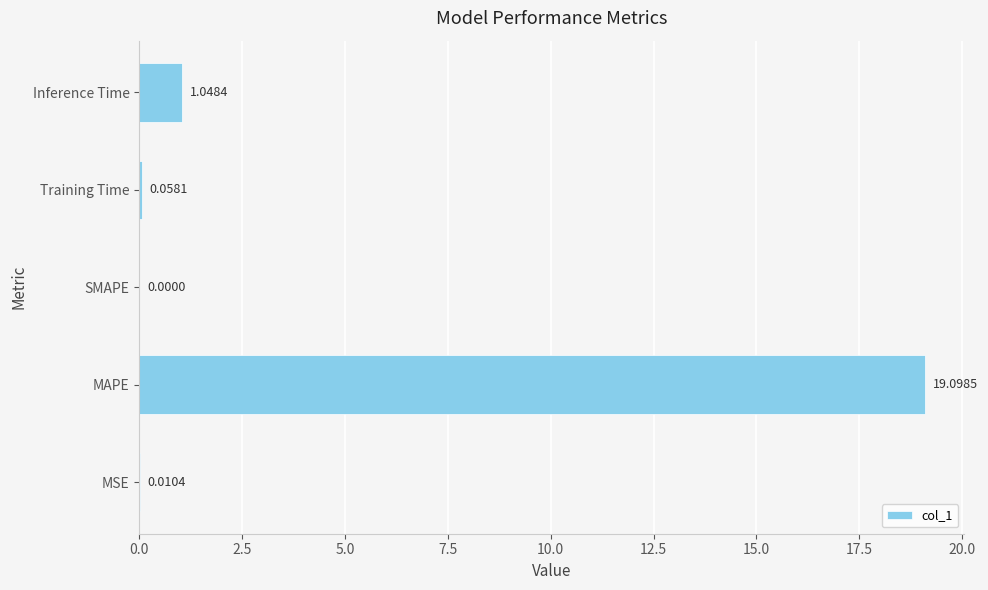

Between Training Time and MSE, which is larger?

Training Time